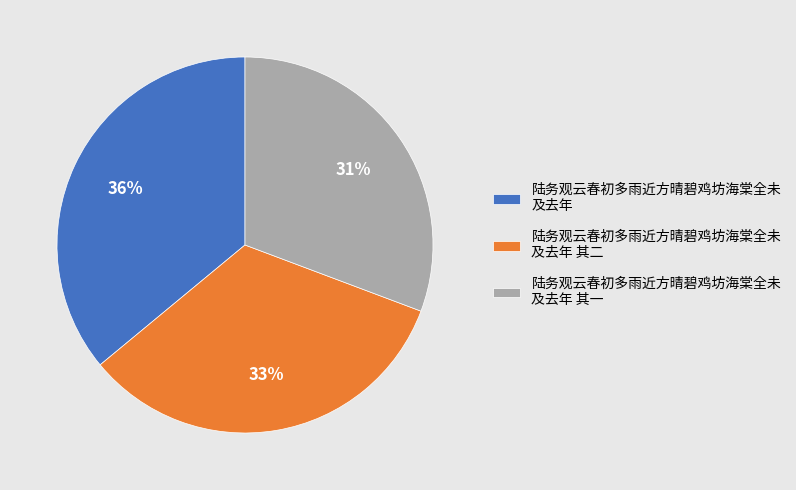

Does 陆务观云春初多雨近方晴碧鸡坊海棠全未 及去年 represent more than half of the total?

No